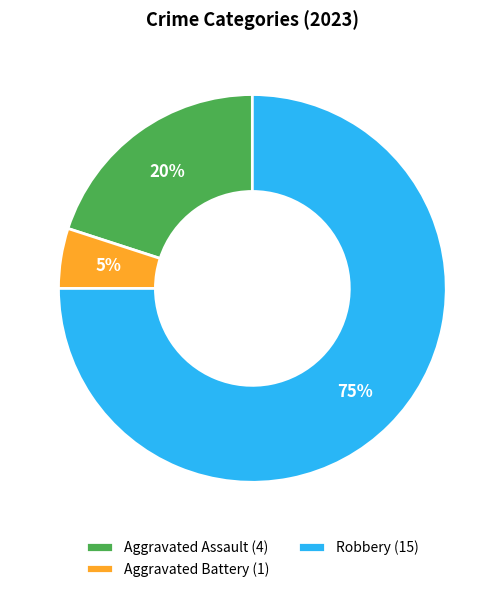

How many slices are in this pie chart?

3